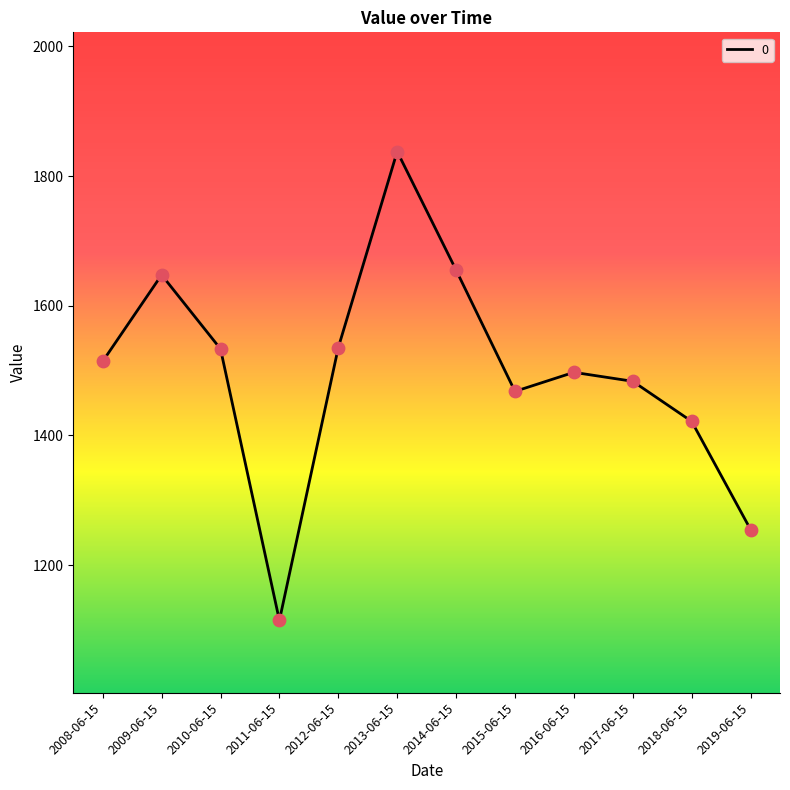

What is the change in value from 2008-06-15 to 2018-06-15?

-92.6